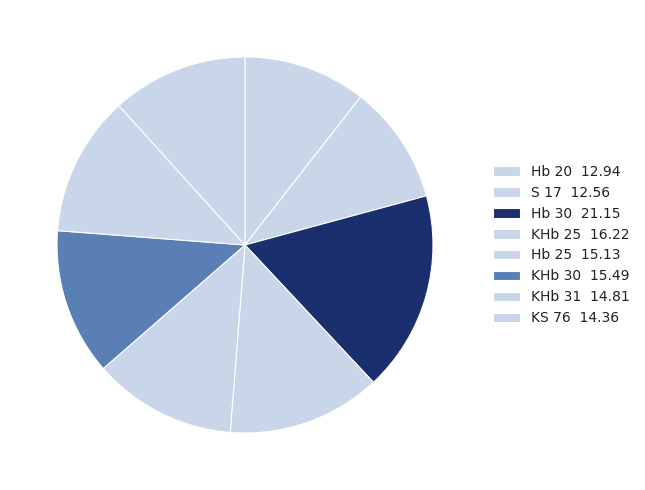

How many slices are in this pie chart?

8